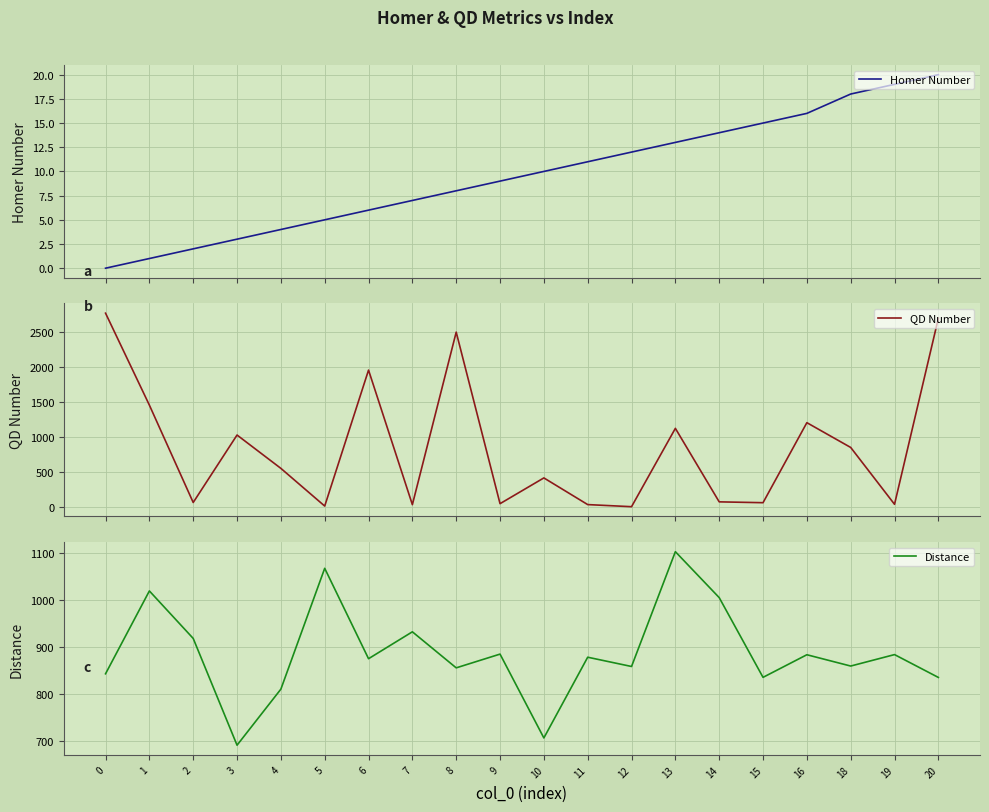

What is the sum of the Homer Number values at 19 and 12?

31.0